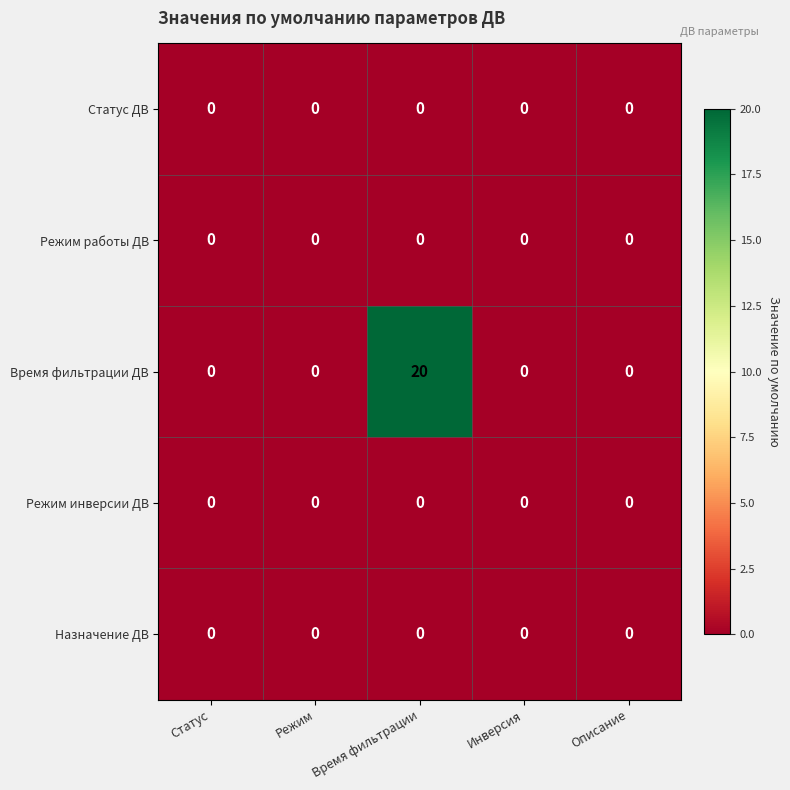

Reading left to right, what are all the values shown in this chart?

Статус ДВ: 0	0	0	0	0
Режим работы ДВ: 0	0	0	0	0
Время фильтрации ДВ: 0	0	20	0	0
Режим инверсии ДВ: 0	0	0	0	0
Назначение ДВ: 0	0	0	0	0